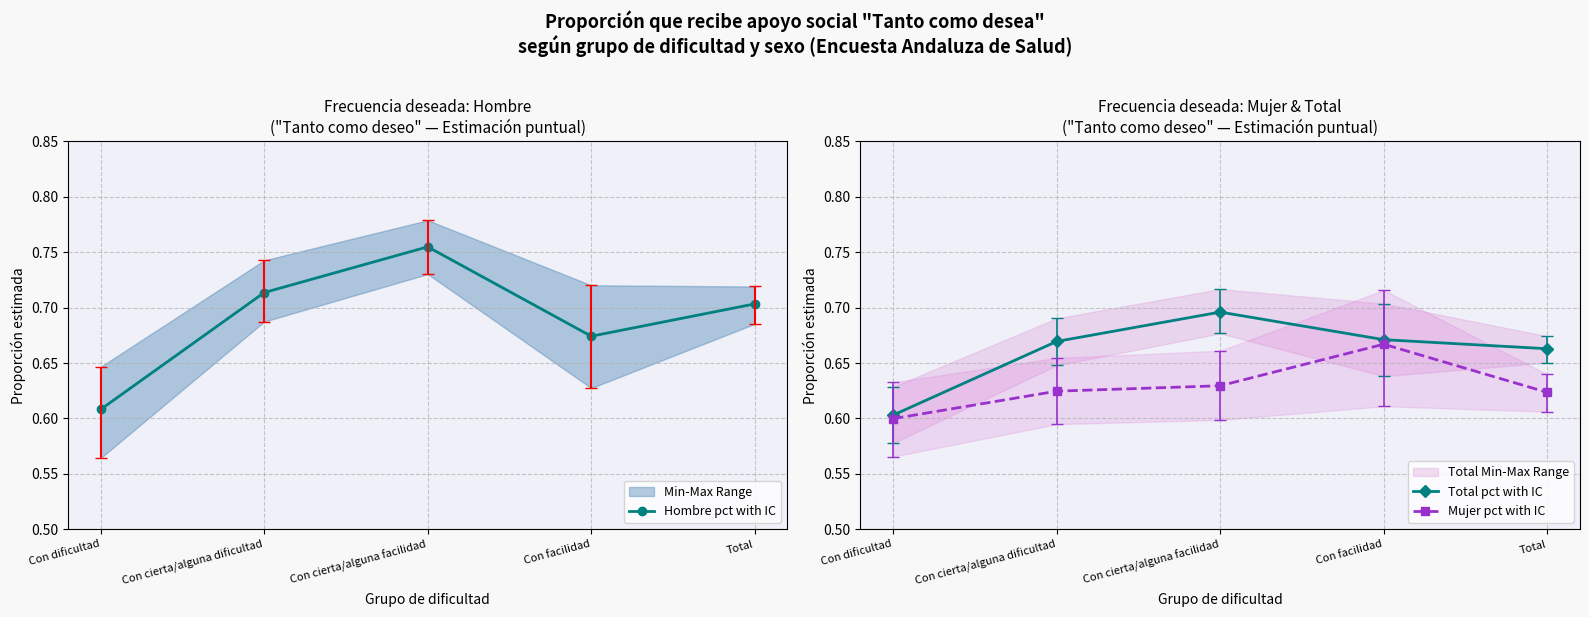

What is the label of the 4th point from the left?

Con facilidad